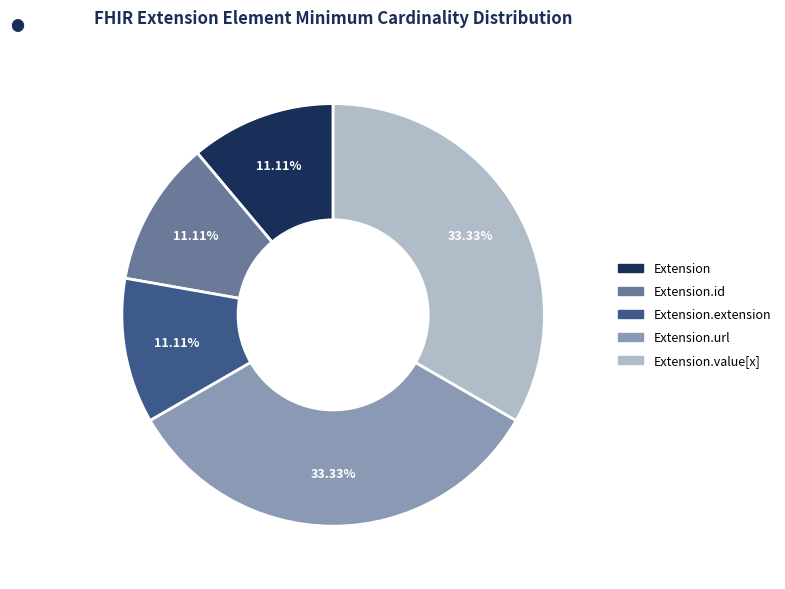

Does any single category account for the majority?

No